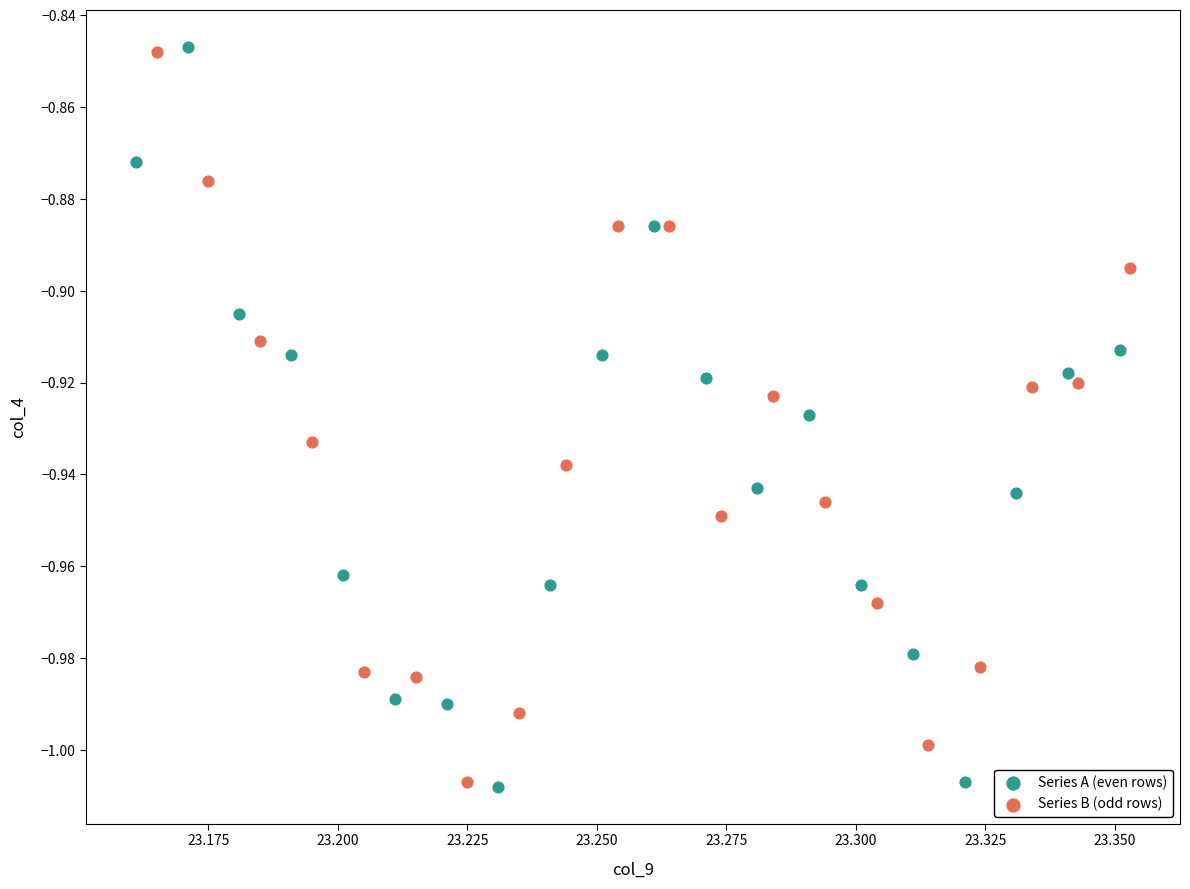

What are all the series names shown in the legend?

Series A (even rows), Series B (odd rows)